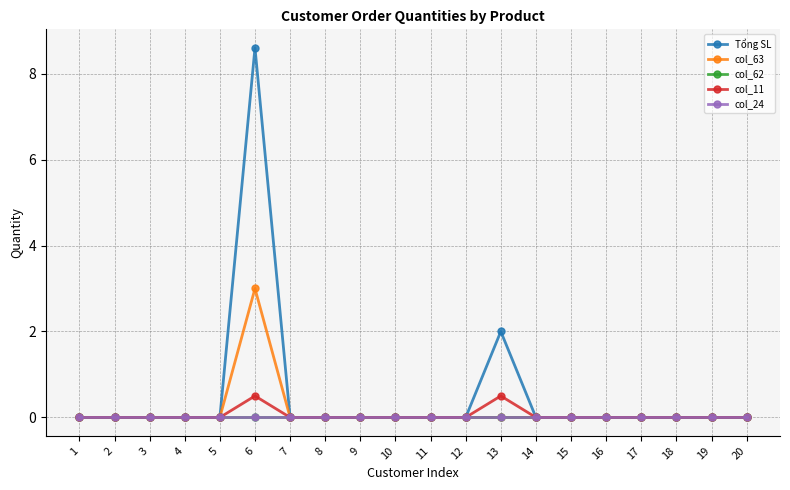

Does the chart have visible grid lines?

Yes